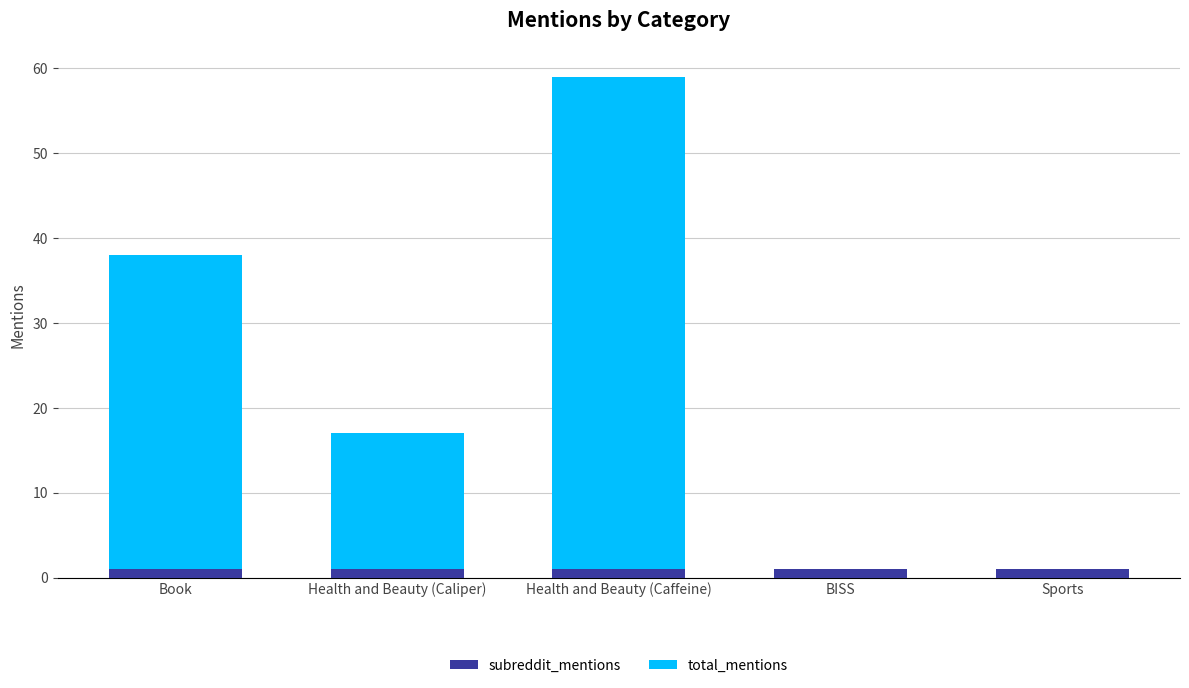

What is the sum of all subreddit_mentions values?

5